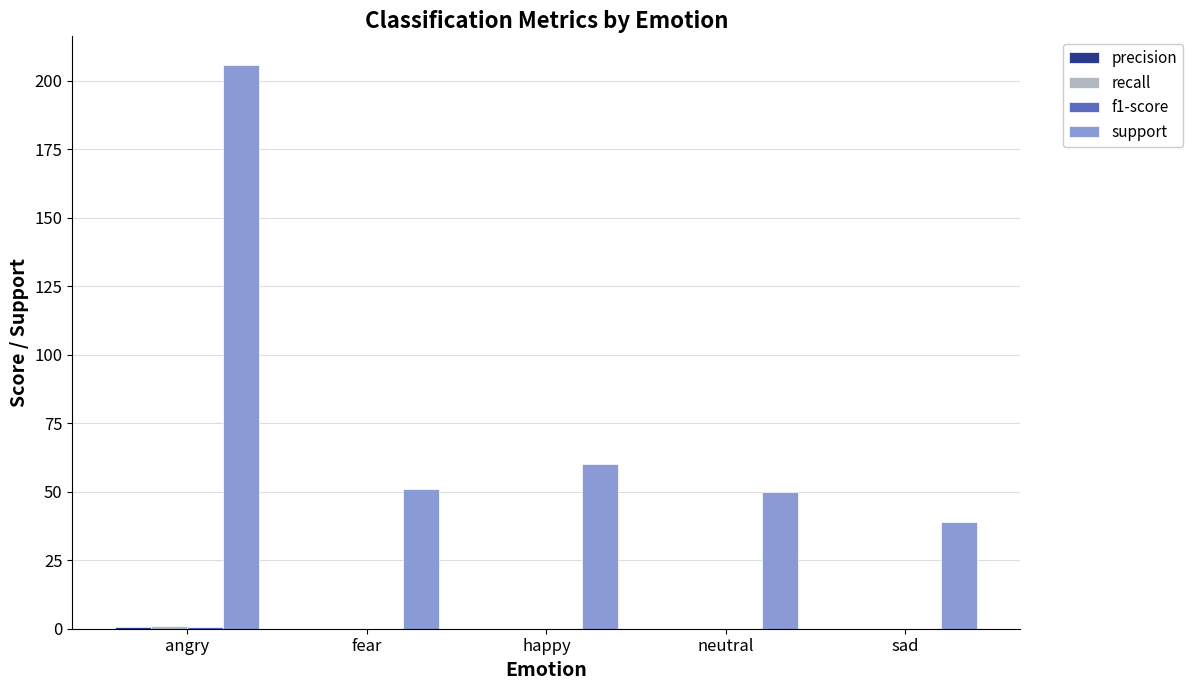

The value of support at fear is 16.4. True or false?

False